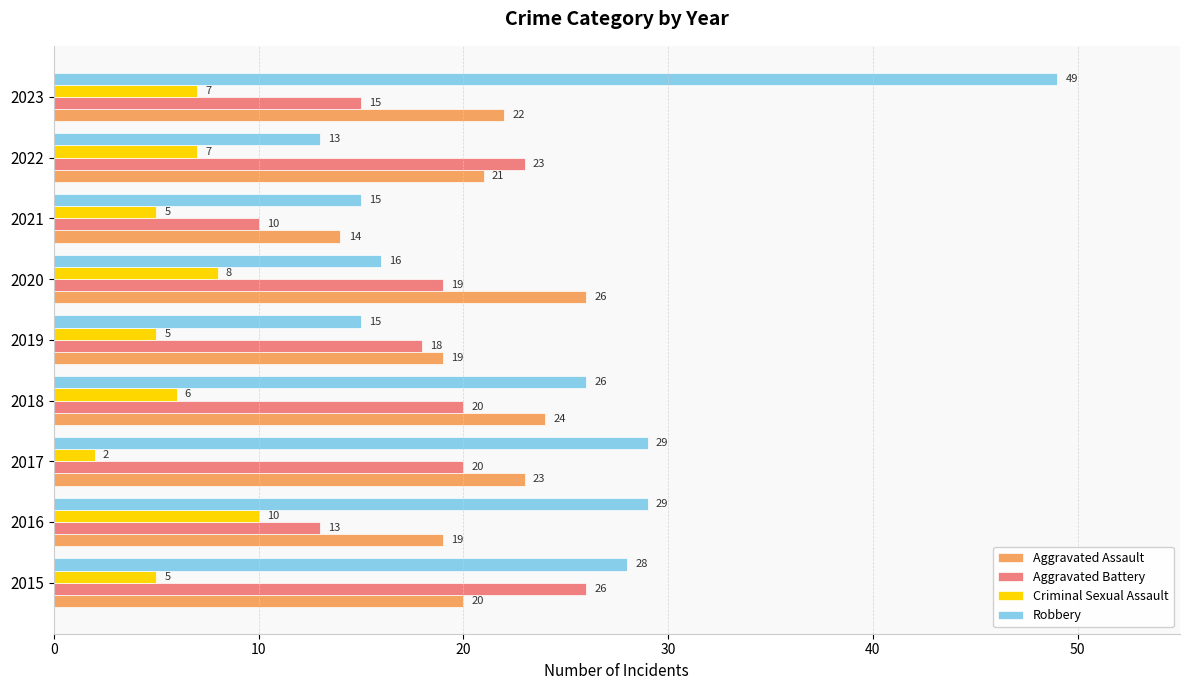

What is the difference between the second highest and second lowest values in the Aggravated Assault series?

5